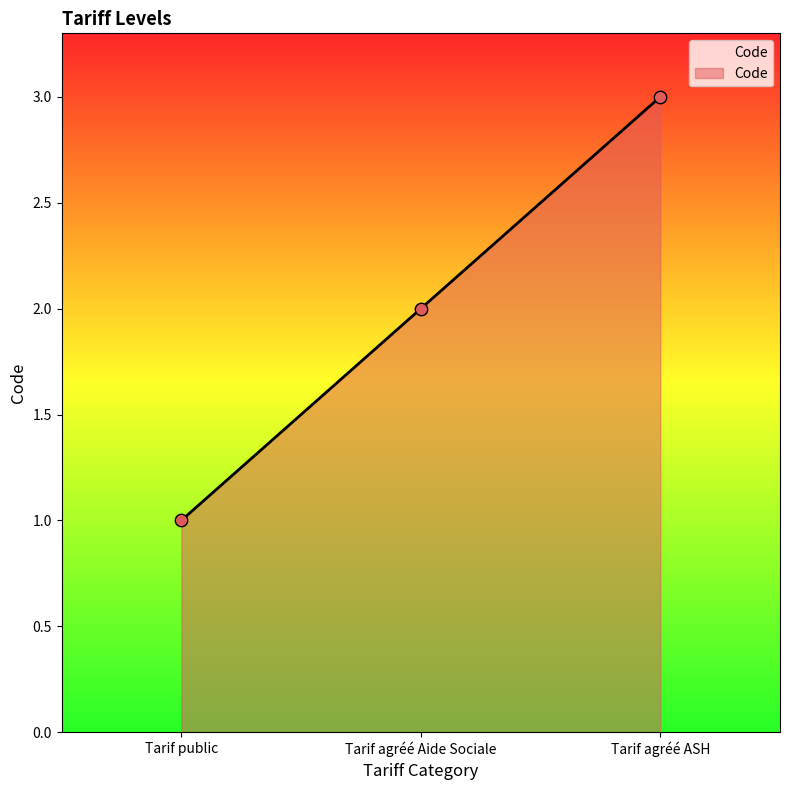

What is the change in value from Tarif public to Tarif agréé ASH?

+2